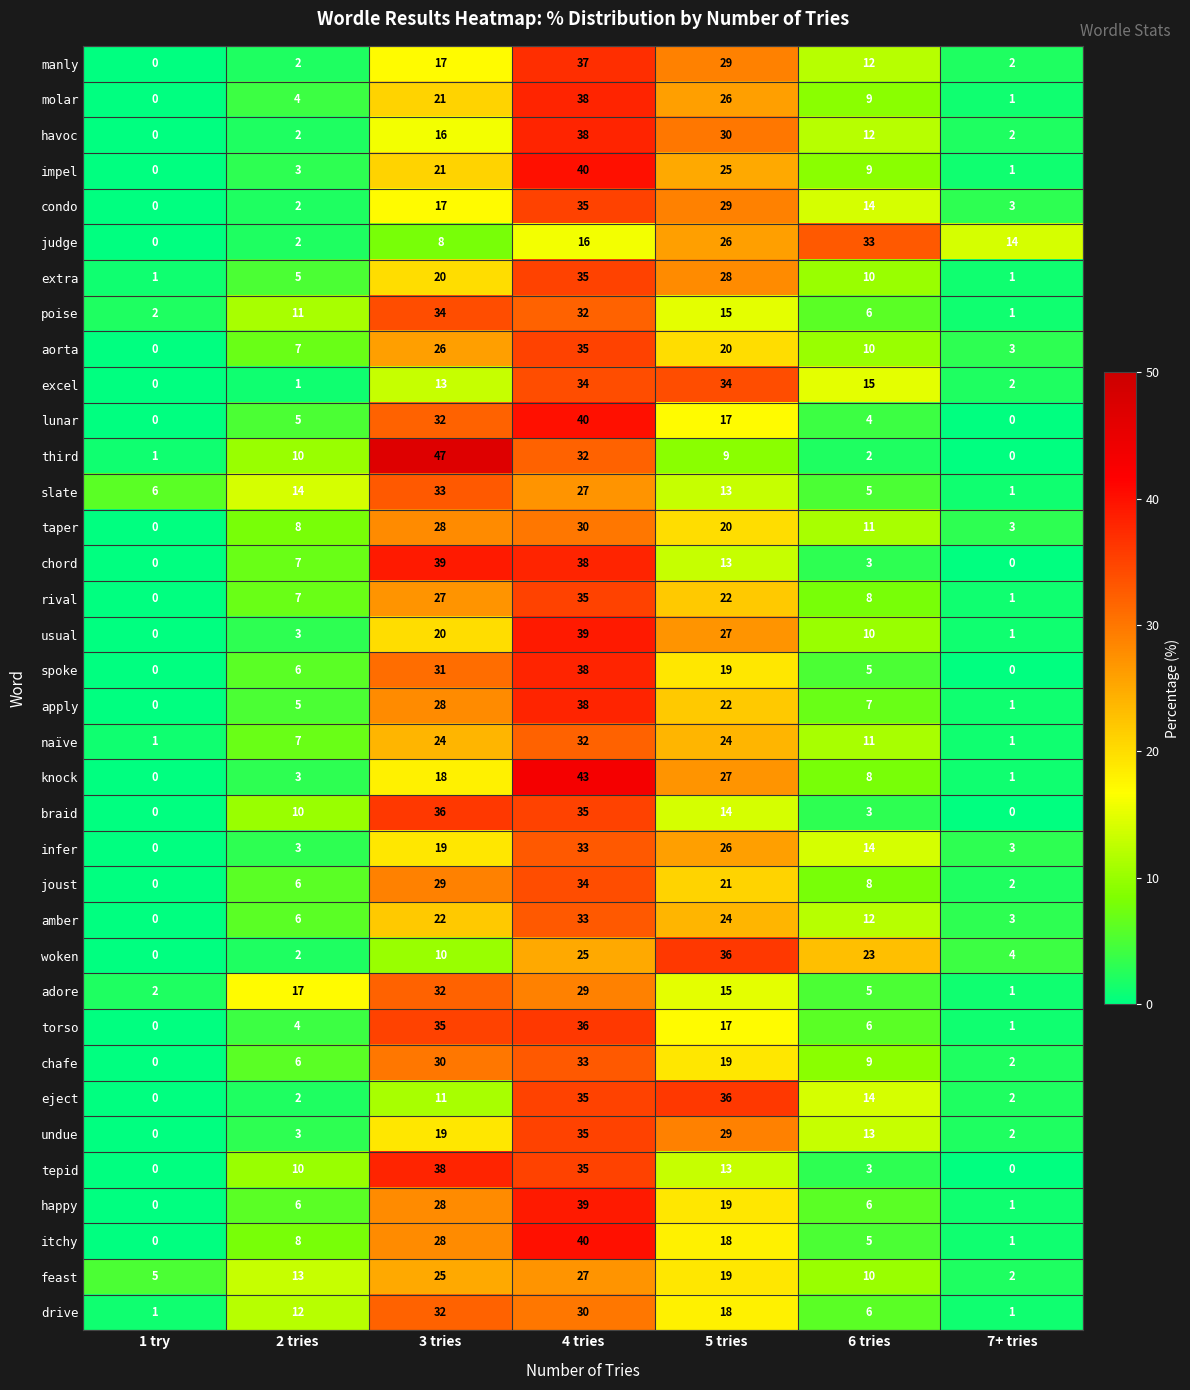

Is the value of happy at 6 tries greater than the value of molar at 6 tries?

No